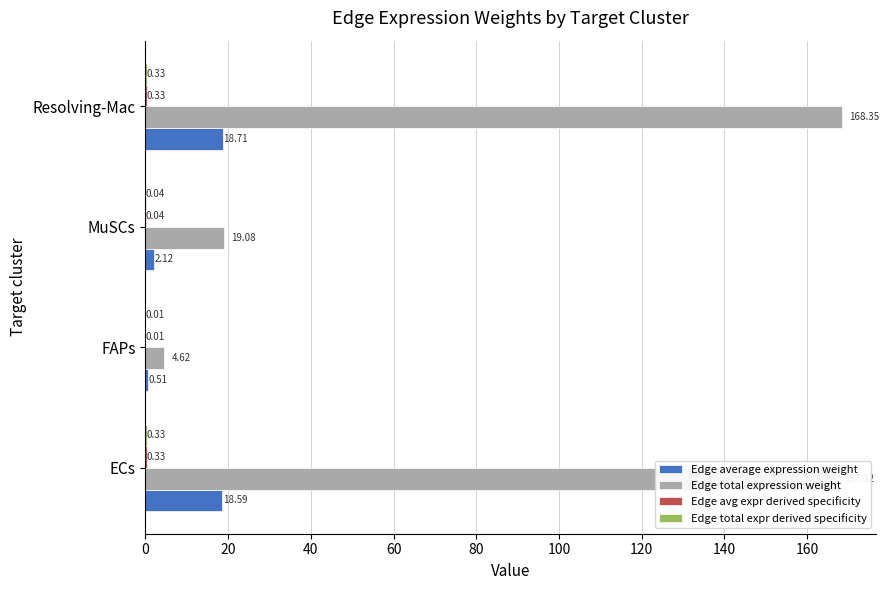

Which series changed the most between ECs and FAPs?

Edge total expression weight